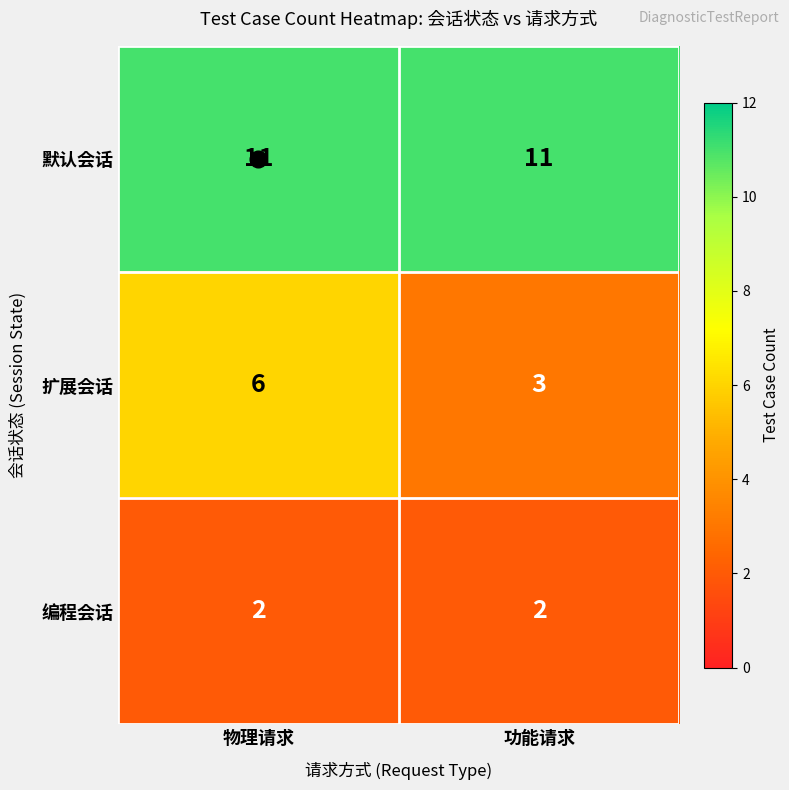

What is the sum of the 默认会话 values at 物理请求 and 功能请求?

22